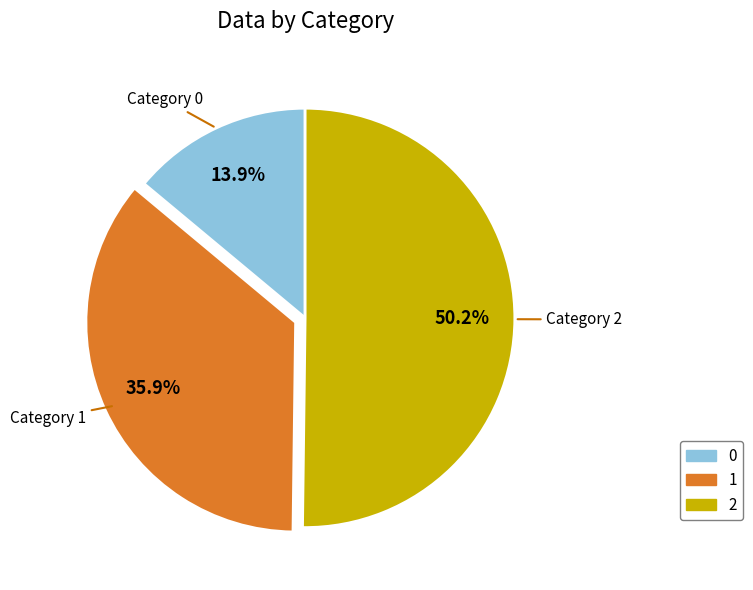

Approximately how many times larger is the value at 0 compared to 2?

0.3